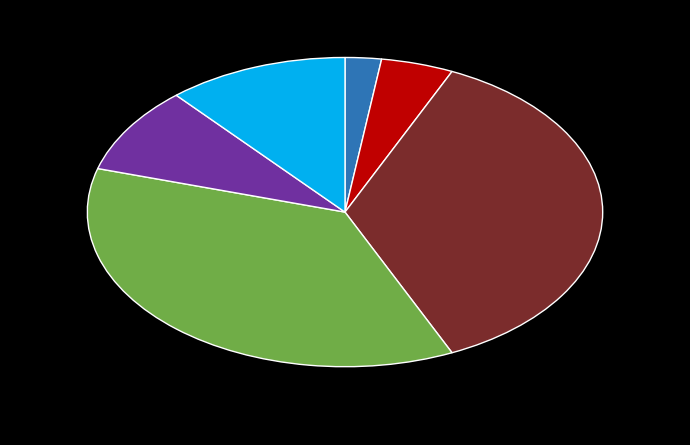

Is there a majority slice in this chart?

No